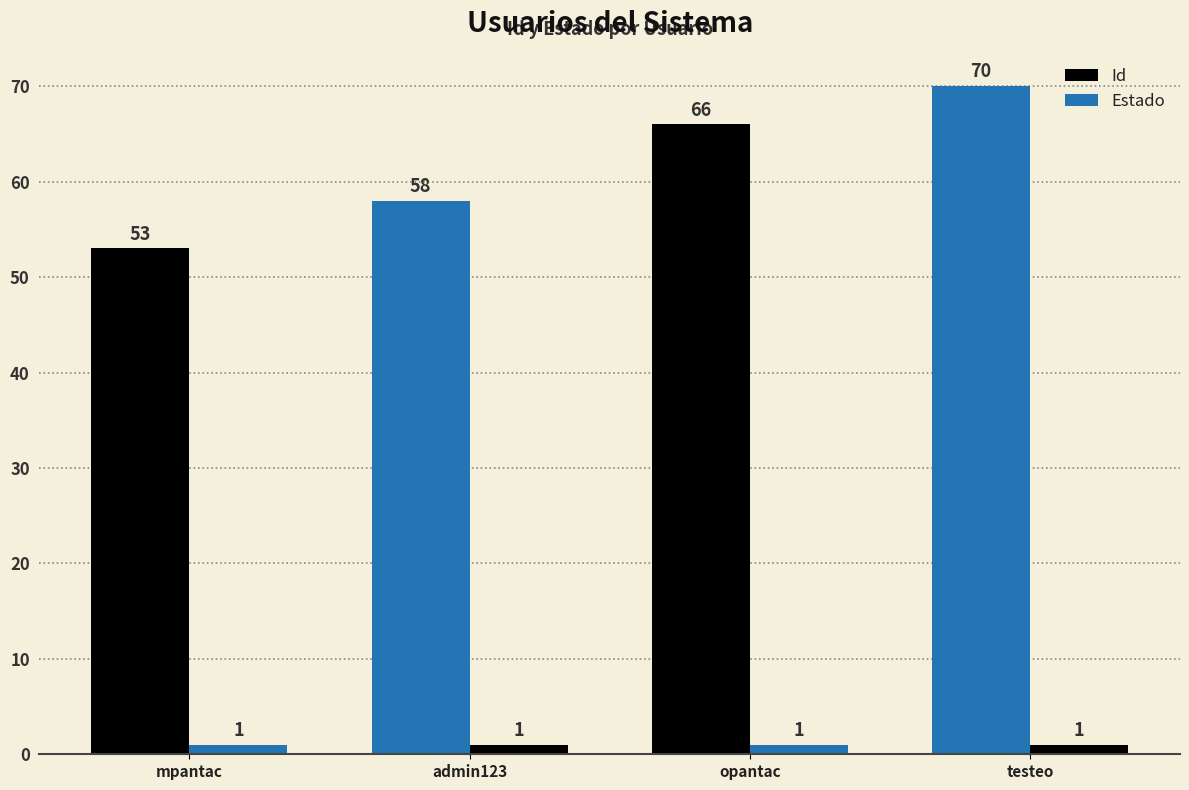

The value of Estado at testeo is 1. True or false?

True